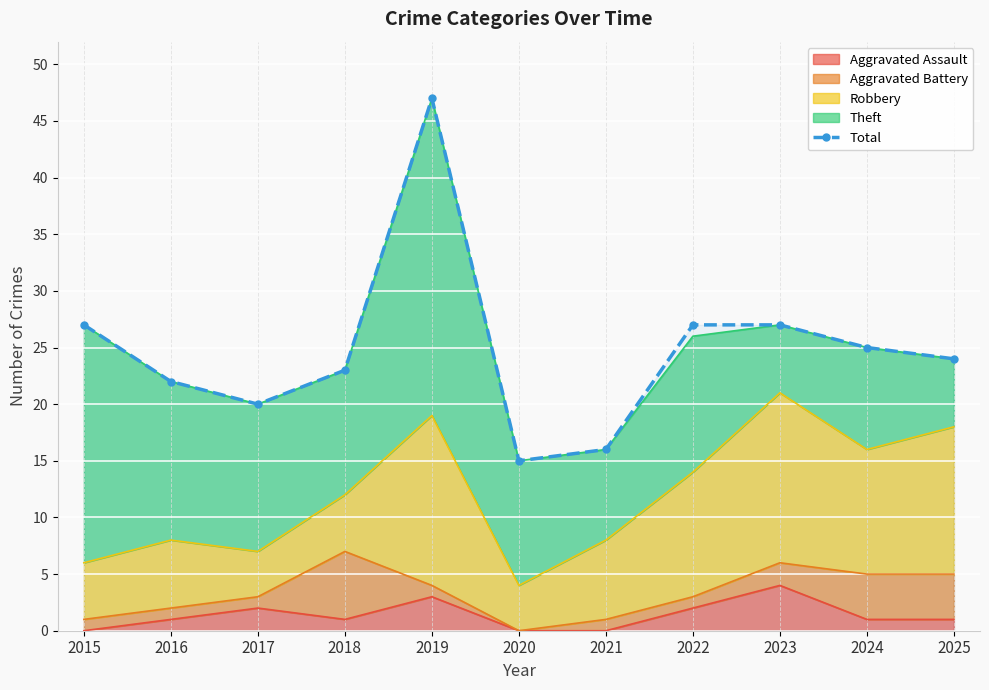

Reading left to right, transcribe all the data shown in this chart.

27	22	20	23	47	15	16	27	27	25	24